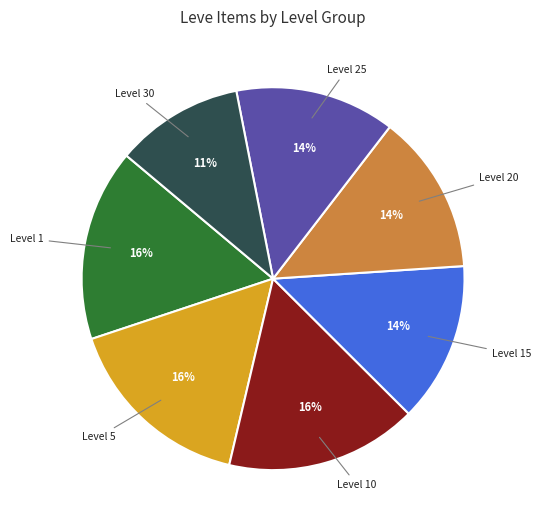

Do Level 20 and Level 25 together represent more than half of the pie?

No